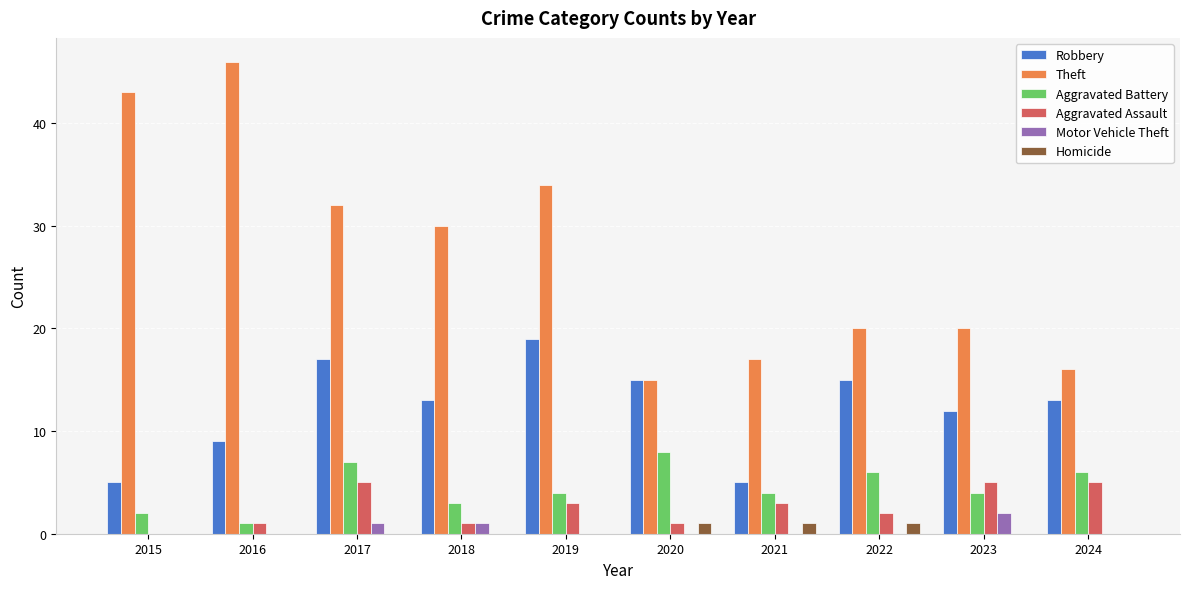

What are all the series names shown in the legend?

Robbery, Theft, Aggravated Battery, Aggravated Assault, Motor Vehicle Theft, Homicide